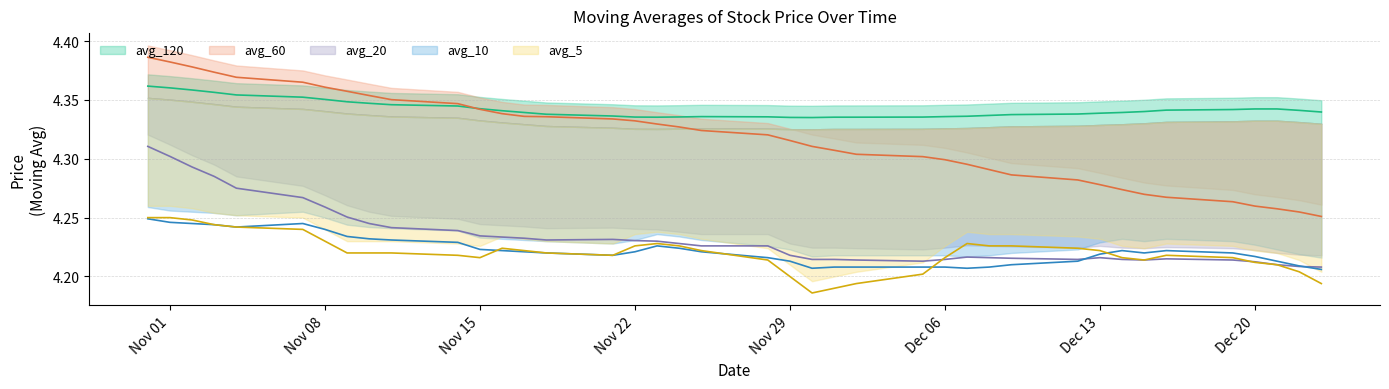

List the series in order of their peak value, highest first.

avg_sixty, avg_hundred_twenty, avg_twenty, avg_five, avg_ten